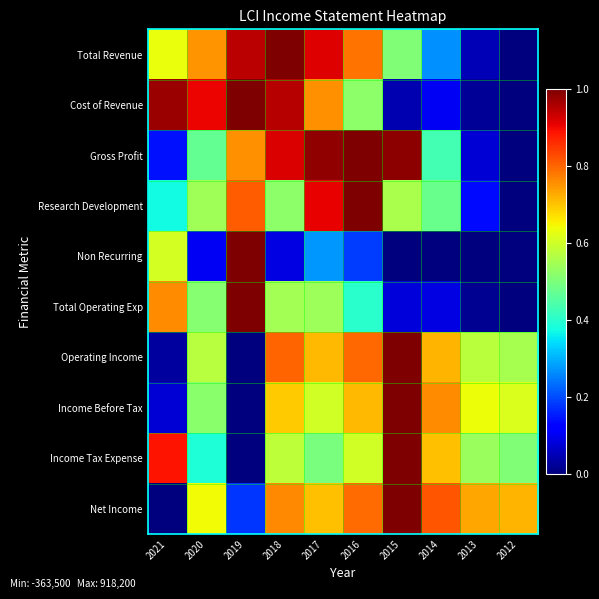

Reading right to left, list all the values displayed in this chart.

Total Revenue: 2012=0.0	2013=0.1	2014=0.3	2015=0.5	2016=0.8	2017=0.9	2018=1.0	2019=0.9	2020=0.8	2021=0.6
Cost of Revenue: 2012=0.0	2013=0.0	2014=0.1	2015=0.0	2016=0.5	2017=0.8	2018=1.0	2019=1.0	2020=0.9	2021=1.0
Gross Profit: 2012=0.0	2013=0.1	2014=0.4	2015=1.0	2016=1.0	2017=1.0	2018=0.9	2019=0.8	2020=0.5	2021=0.1
Research Development: 2012=0.0	2013=0.1	2014=0.5	2015=0.6	2016=1.0	2017=0.9	2018=0.5	2019=0.8	2020=0.5	2021=0.4
Non Recurring: 2012=0.0	2013=0.0	2014=0.0	2015=0.0	2016=0.2	2017=0.3	2018=0.1	2019=1.0	2020=0.1	2021=0.6
Total Operating Exp: 2012=0.0	2013=0.0	2014=0.1	2015=0.1	2016=0.4	2017=0.5	2018=0.5	2019=1.0	2020=0.5	2021=0.8
Operating Income: 2012=0.6	2013=0.6	2014=0.7	2015=1.0	2016=0.8	2017=0.7	2018=0.8	2019=0.0	2020=0.6	2021=0.0
Income Before Tax: 2012=0.6	2013=0.6	2014=0.8	2015=1.0	2016=0.7	2017=0.6	2018=0.7	2019=0.0	2020=0.5	2021=0.1
Income Tax Expense: 2012=0.5	2013=0.5	2014=0.7	2015=1.0	2016=0.6	2017=0.5	2018=0.6	2019=0.0	2020=0.4	2021=0.9
Net Income: 2012=0.7	2013=0.7	2014=0.8	2015=1.0	2016=0.8	2017=0.7	2018=0.8	2019=0.2	2020=0.6	2021=0.0